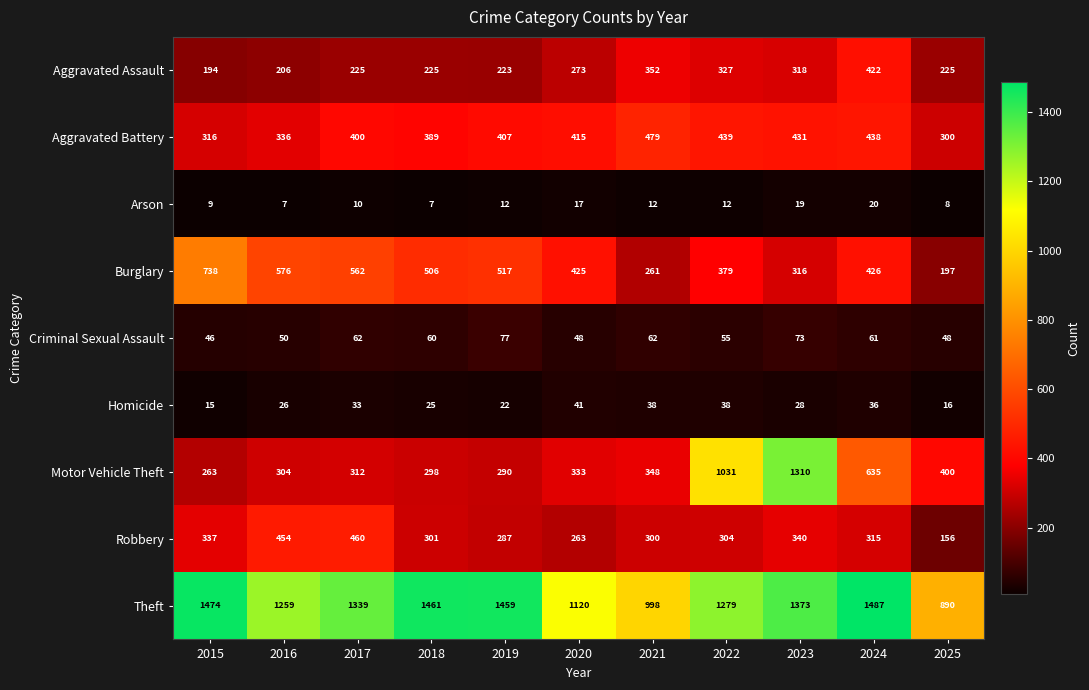

What is the spread (max minus min) of values at 2022?

1267